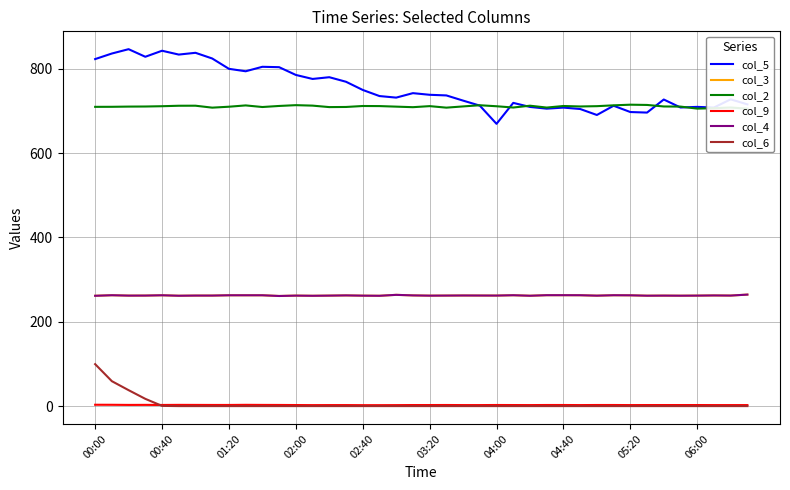

How many values in the col_5 series are below 737?

20